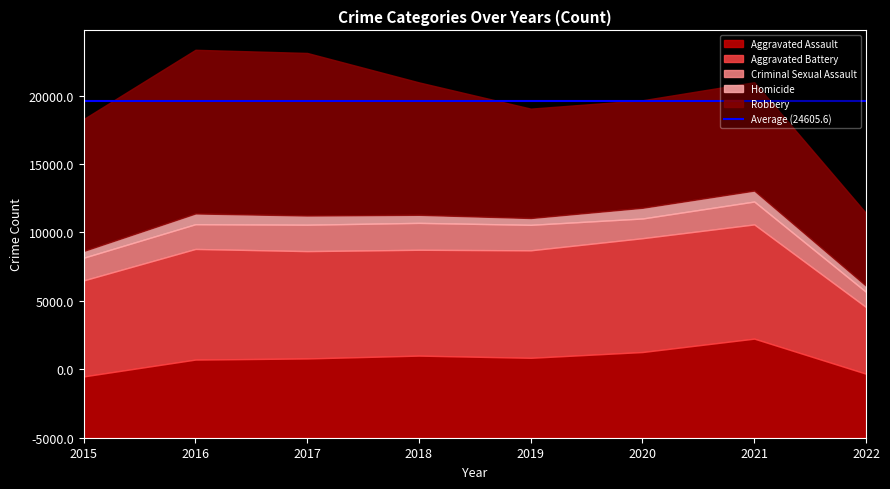

Between 2019 and 2020, which series saw the biggest shift?

Aggravated Battery